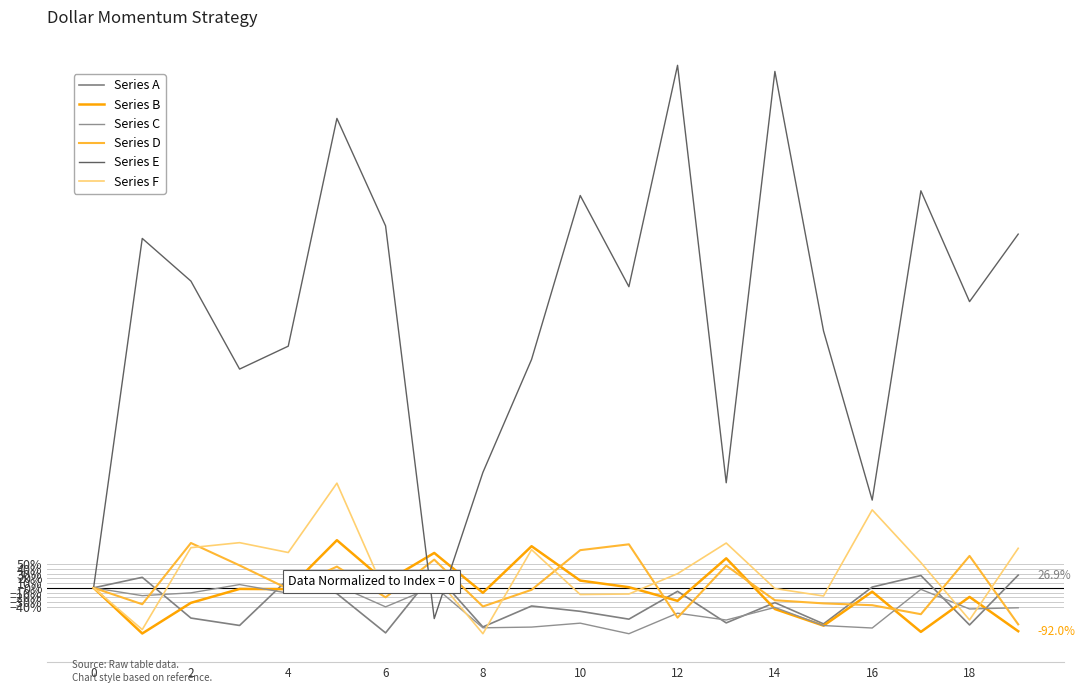

Is this an area chart (filled region under the line)?

No